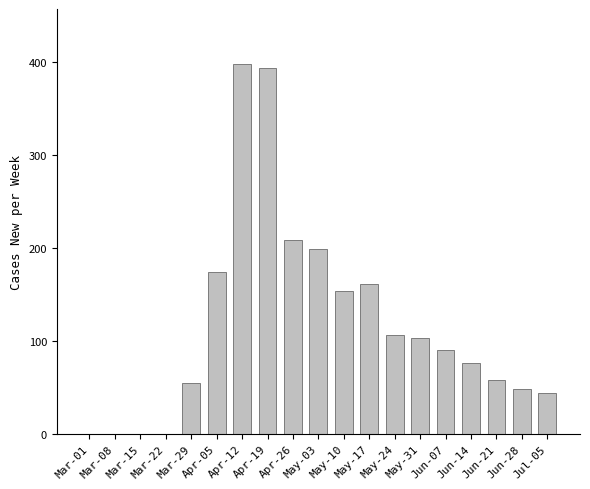

Which category has the highest value across all series?

Apr-12